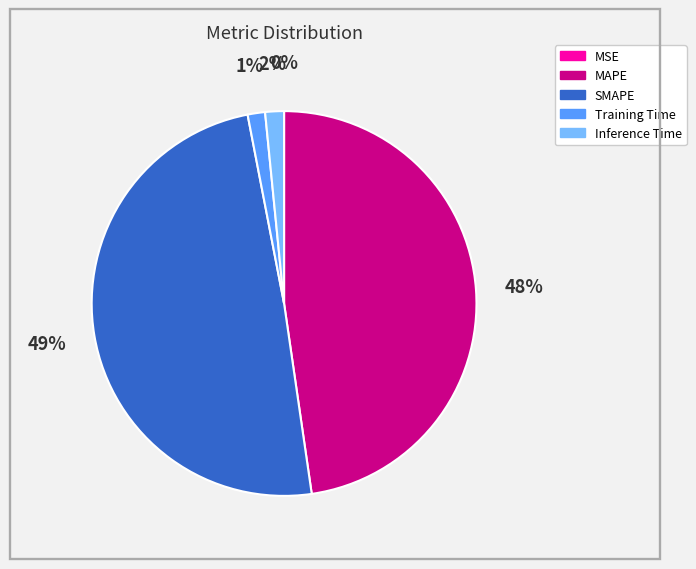

What percentage is the Inference Time slice, to the nearest percent?

2%